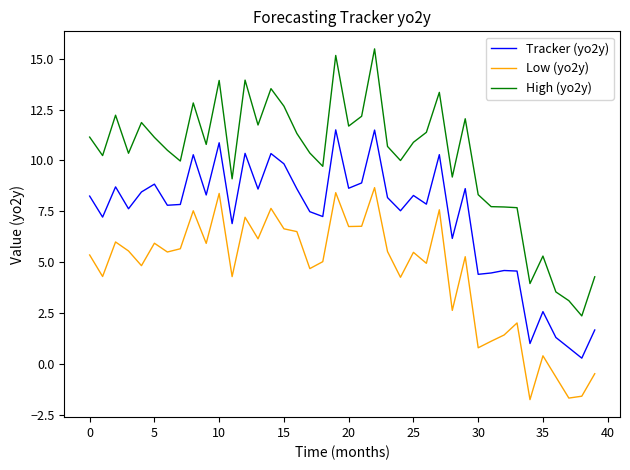

What are all the series names shown in the legend?

Tracker (yo2y), Low (yo2y), High (yo2y)